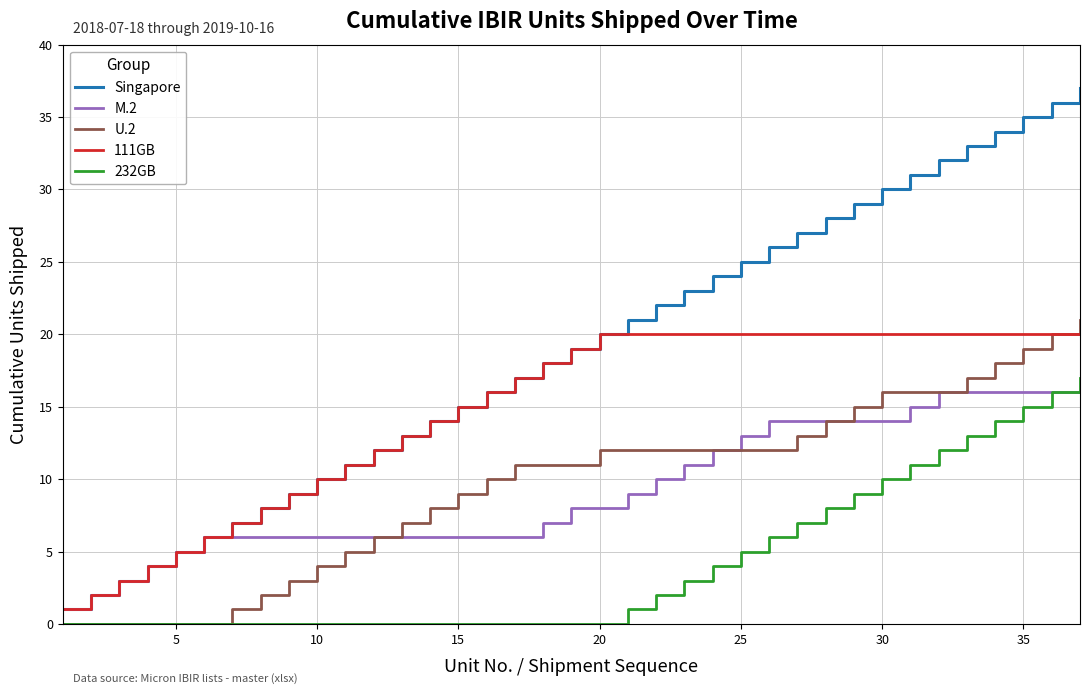

What is the maximum value shown in the chart?

37